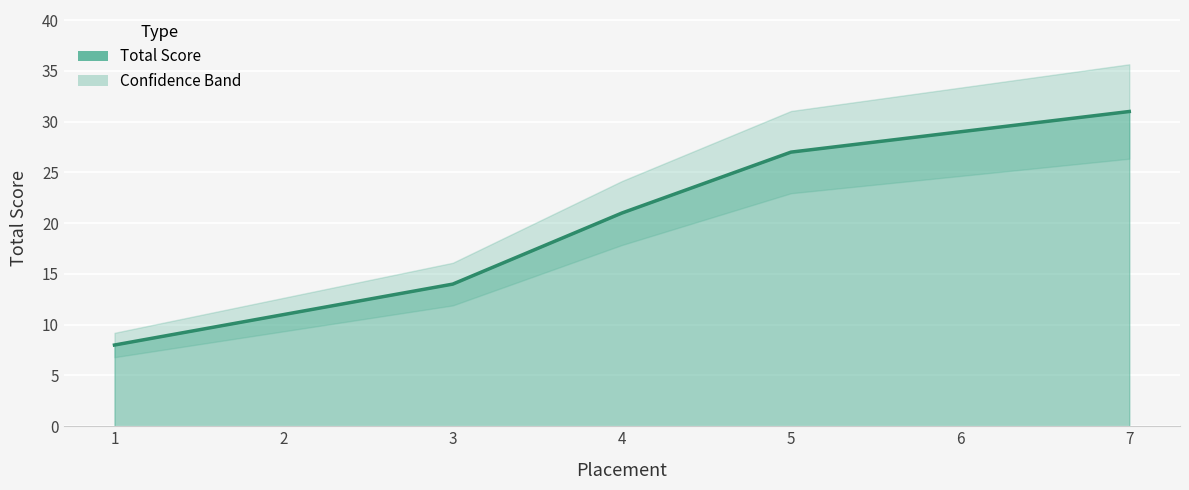

Reading right to left, transcribe all the data shown in this chart.

7=31	6=29	5=27	4=21	3=14	2=11	1=8